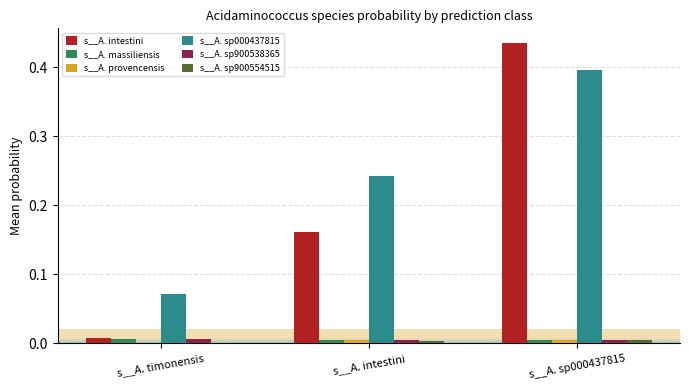

Which series changed the most between s__A. intestini and s__A. sp000437815?

s__A. intestini